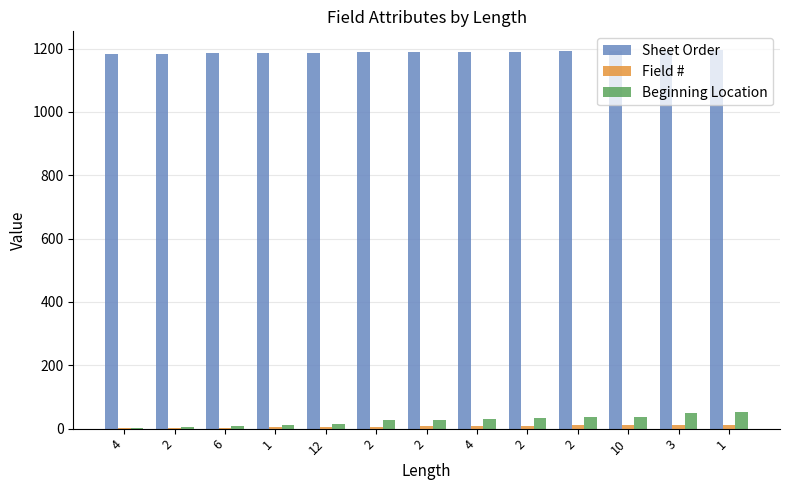

How many groups of bars are there?

13